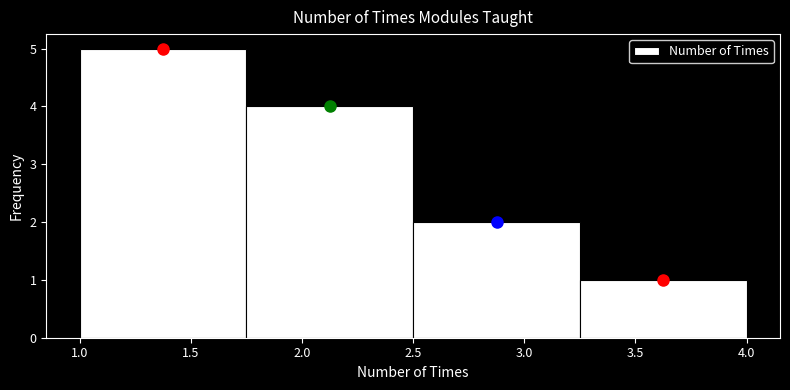

Reading left to right, list every bar in this chart as the range it spans on the x-axis followed by its height. The values are not printed on the chart, so give them approximately, as read against the axis.

1.00 to 1.75: 5
1.75 to 2.50: 4
2.50 to 3.25: 2
3.25 to 4.00: 1